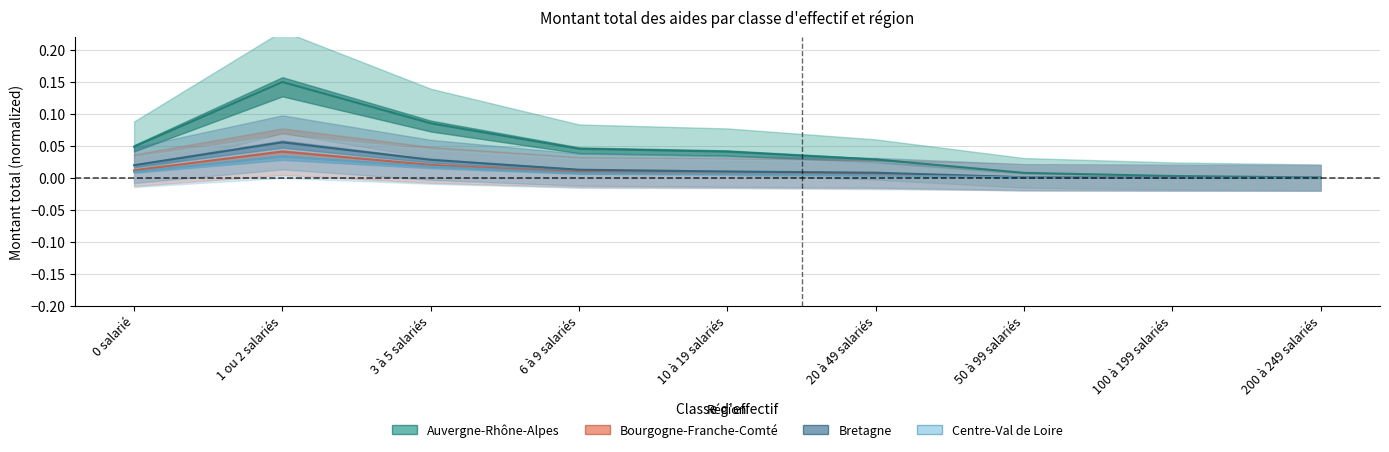

What is the difference between the maximum and second lowest values in the Bretagne series?

0.1